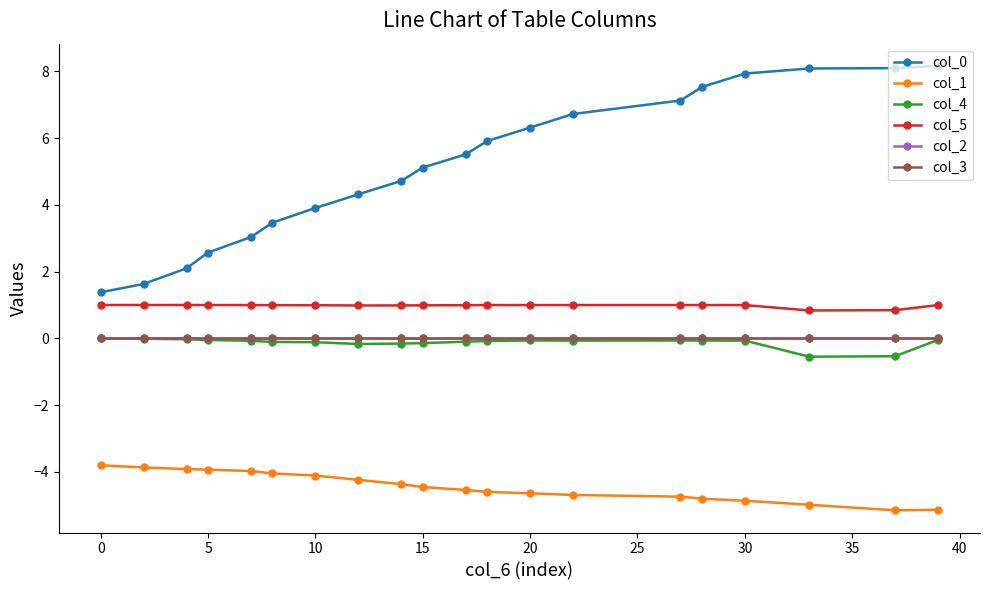

Reading left to right, list all the values displayed in this chart.

col_0: 1.4	1.6	2.1	2.6	3.0	3.5	3.9	4.3	4.7	5.1	5.5	5.9	6.3	6.7	7.1	7.5	7.9	8.1	8.1	8.2
col_1: -3.8	-3.9	-3.9	-3.9	-4.0	-4.0	-4.1	-4.2	-4.4	-4.5	-4.5	-4.6	-4.6	-4.7	-4.7	-4.8	-4.9	-5.0	-5.2	-5.1
col_4: 0.0	-0.0	-0.0	-0.0	-0.1	-0.1	-0.1	-0.2	-0.2	-0.1	-0.1	-0.1	-0.1	-0.1	-0.1	-0.1	-0.1	-0.5	-0.5	-0.0
col_5: 1.0	1.0	1.0	1.0	1.0	1.0	1.0	1.0	1.0	1.0	1.0	1.0	1.0	1.0	1.0	1.0	1.0	0.8	0.8	1.0
col_2: 0.0	0.0	0.0	0.0	0.0	0.0	0.0	0.0	0.0	0.0	0.0	0.0	0.0	0.0	0.0	0.0	0.0	0.0	0.0	0.0
col_3: 0.0	0.0	0.0	0.0	0.0	0.0	0.0	0.0	0.0	0.0	0.0	0.0	0.0	0.0	0.0	0.0	0.0	0.0	0.0	0.0